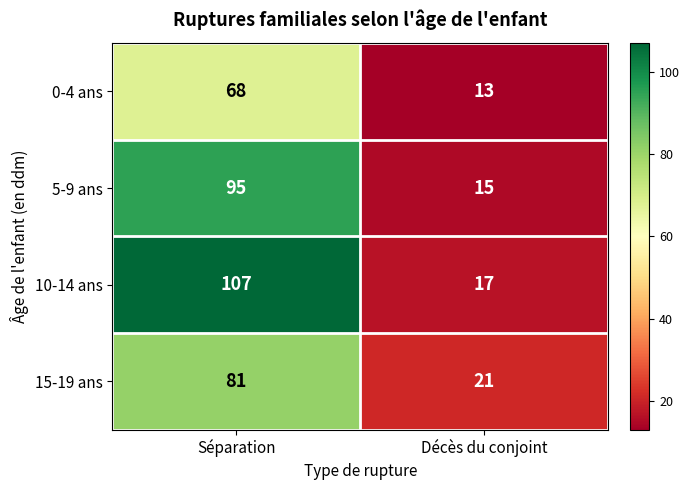

Which series changed the most between Séparation and Décès du conjoint?

10-14 ans